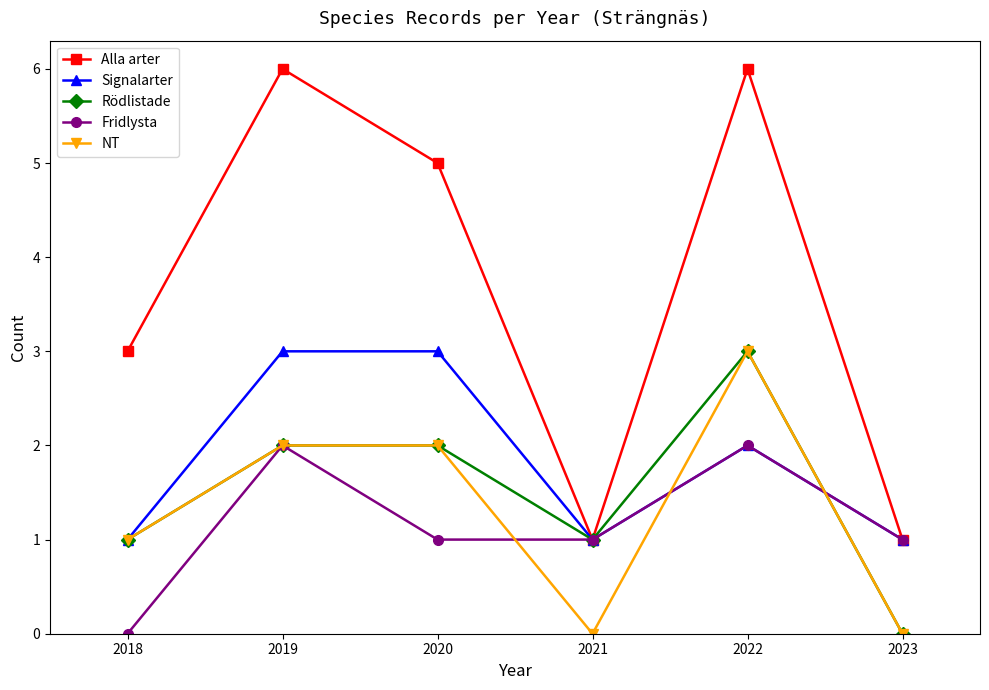

Which series changed the most between 2018 and 2019?

Alla arter